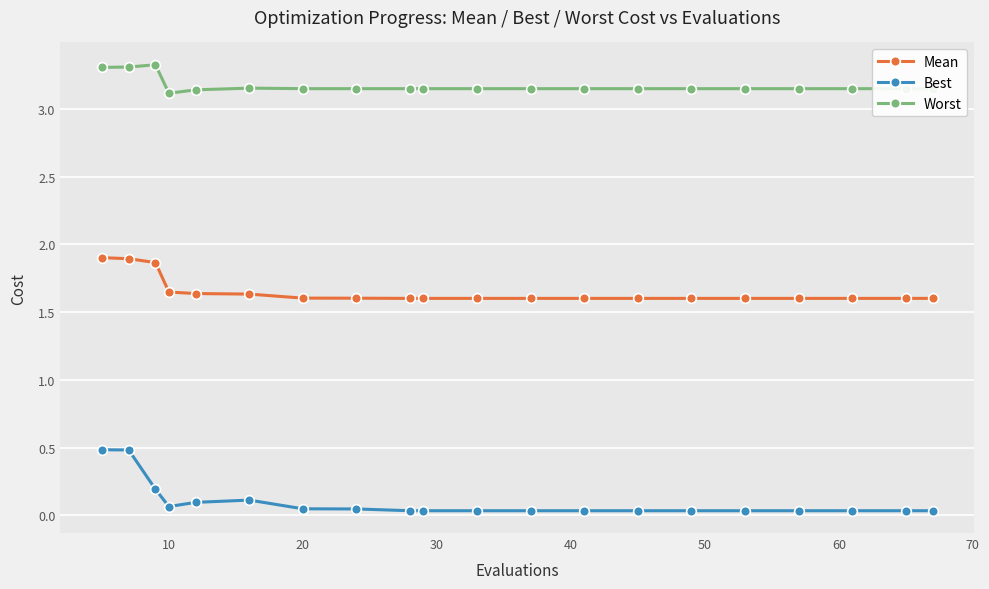

Which series has the largest total across all categories?

Worst